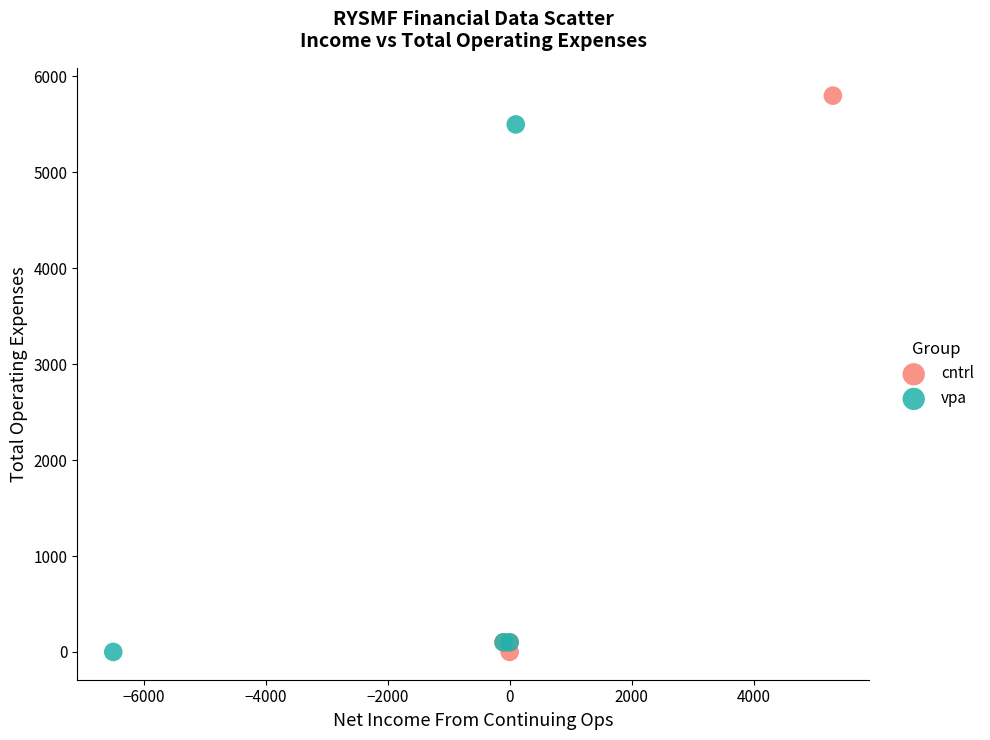

Which series reaches the maximum Y coordinate?

cntrl